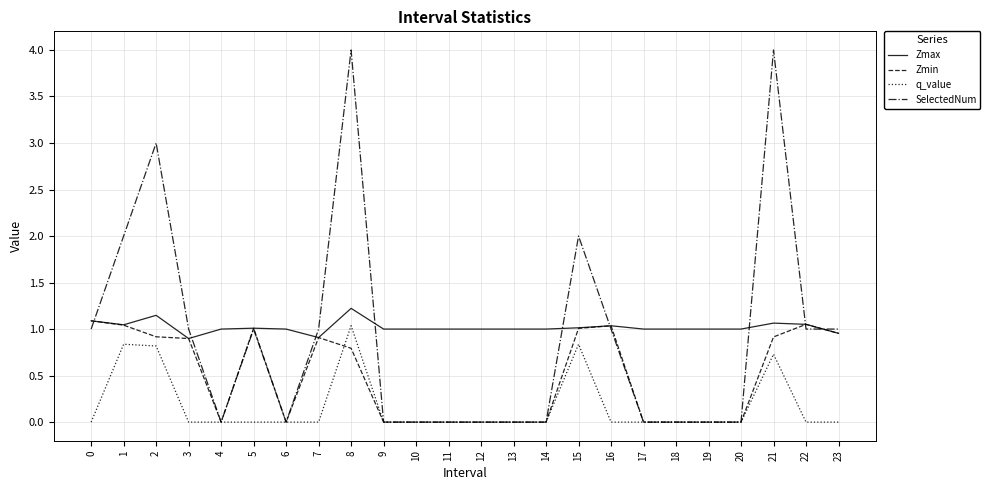

True or false: Zmin has a value of 0.9 at 21.

True